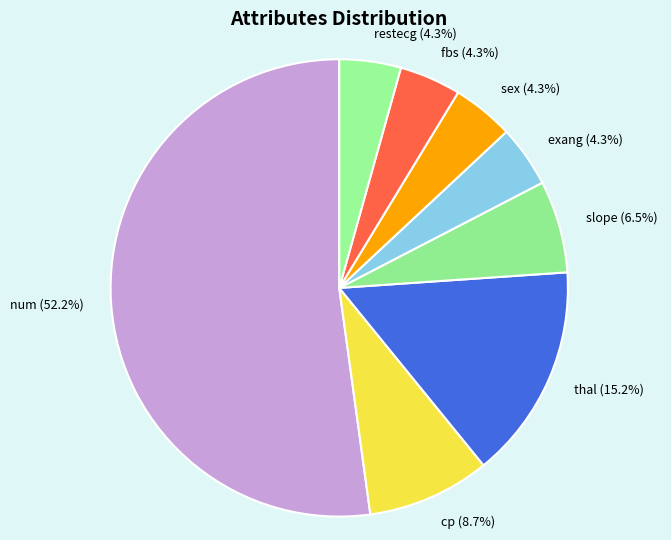

Count the number of slices in the pie.

8